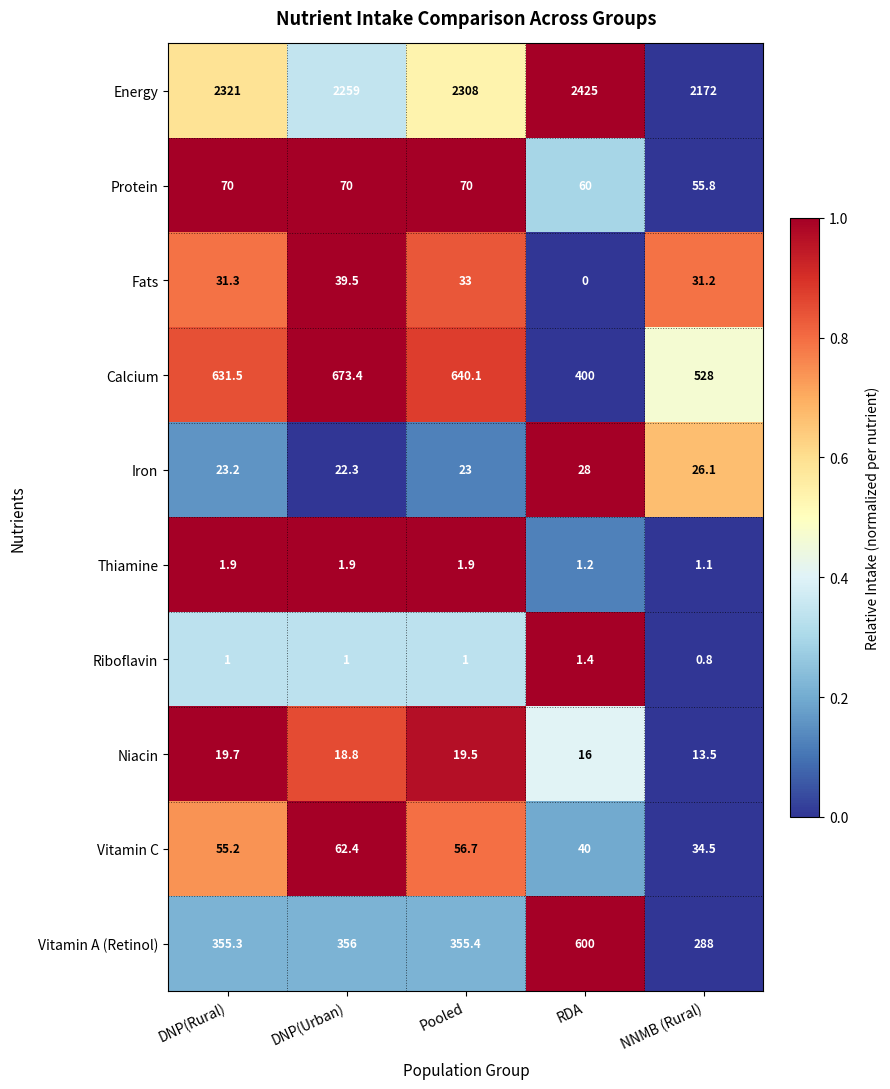

What is the sum of all Energy values?

11485.0